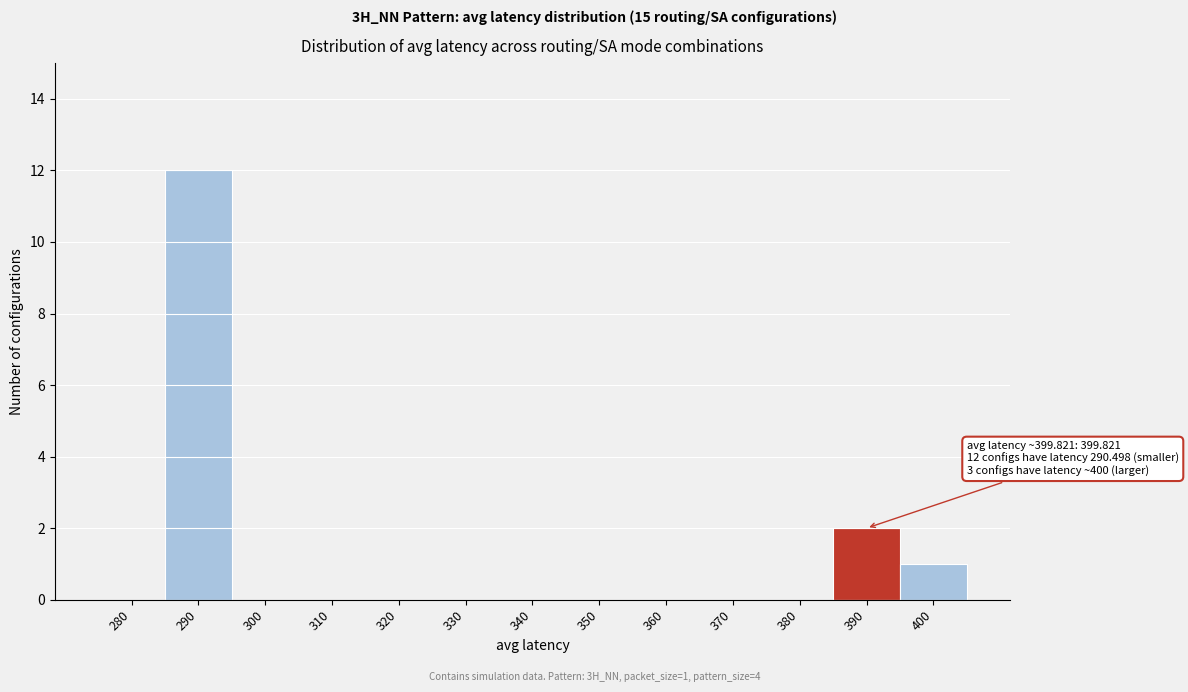

Reading left to right, list all the values displayed in this chart.

280=0	290=12	300=0	310=0	320=0	330=0	340=0	350=0	360=0	370=0	380=0	390=2	400=1